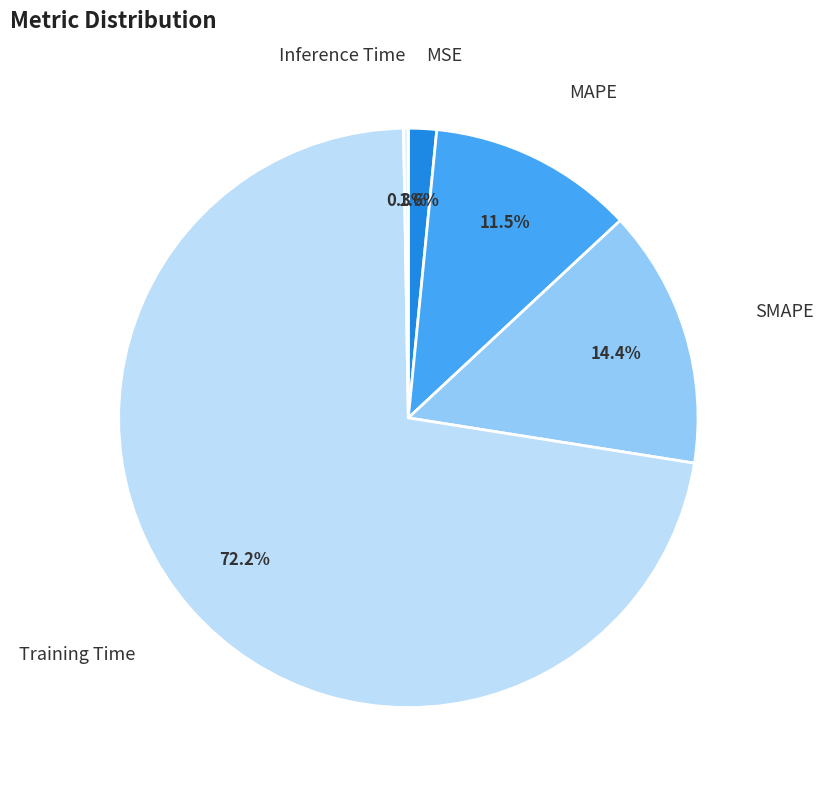

Which slice is the largest?

Training Time